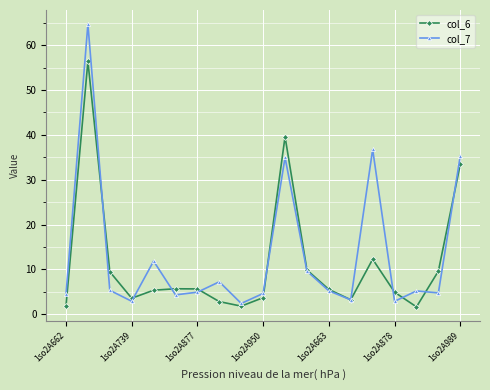

True or false: col_7 has more than 1 points higher than both neighbors.

True